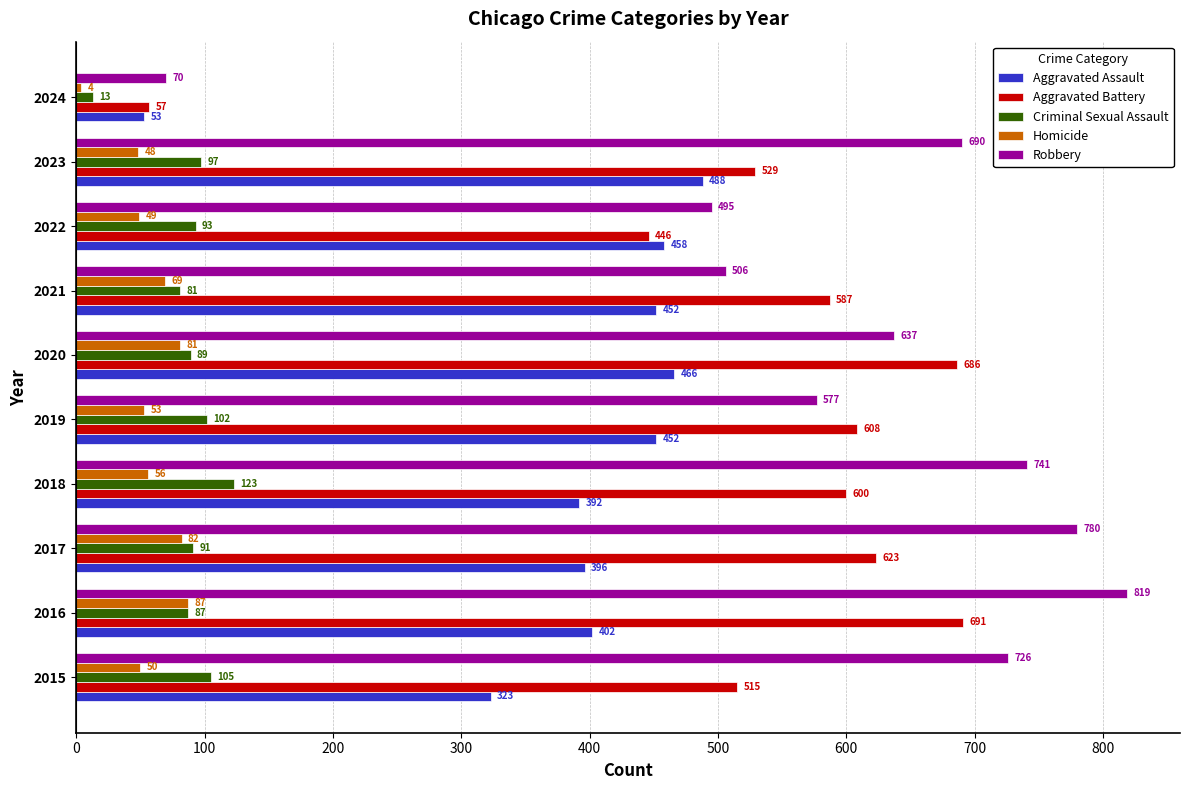

At 2022, list the series in order from largest to smallest.

Robbery, Aggravated Assault, Aggravated Battery, Criminal Sexual Assault, Homicide